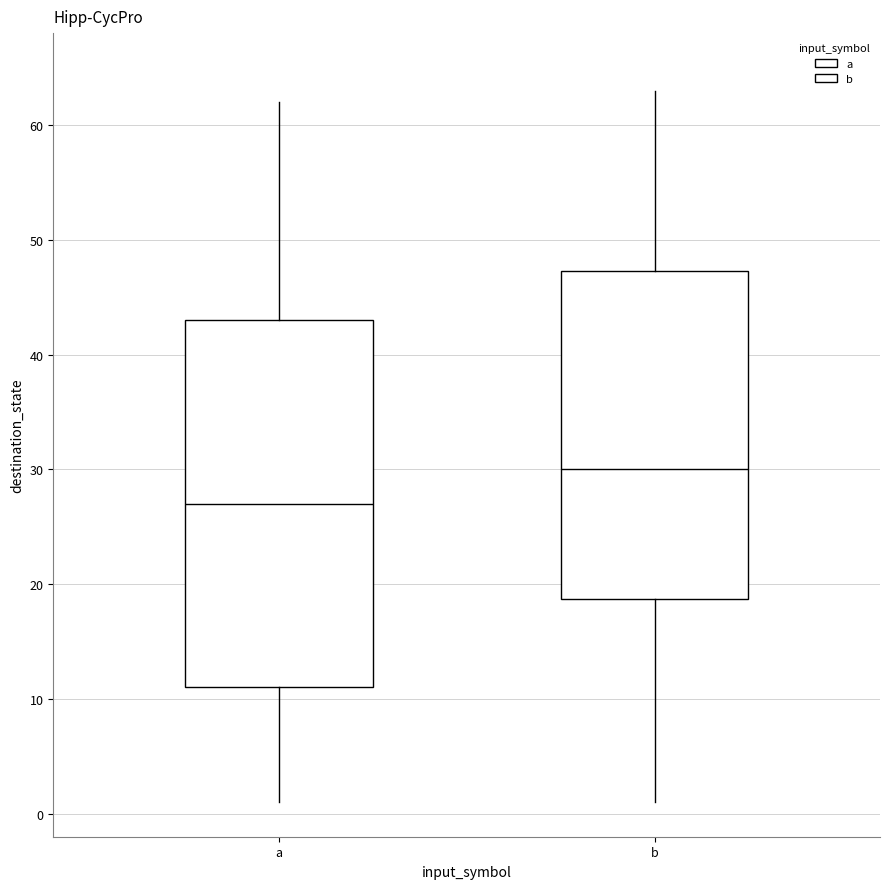

Reading left to right, transcribe this box plot: for each box, give where its median line is, the range the box spans, and where its two whiskers end, as read against the y-axis. The values are not printed on the chart, so give them approximately, as read against the axis.

a: median 27, box 11 to 43, whiskers 1 to 62
b: median 30, box 19 to 47, whiskers 1 to 63